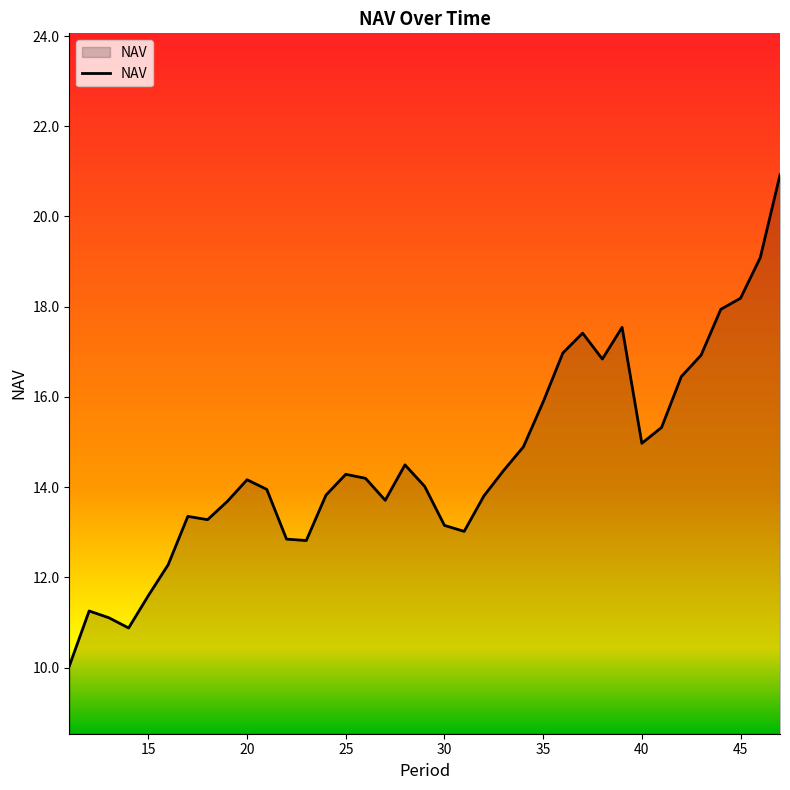

What is the minimum value shown in the chart?

10.0